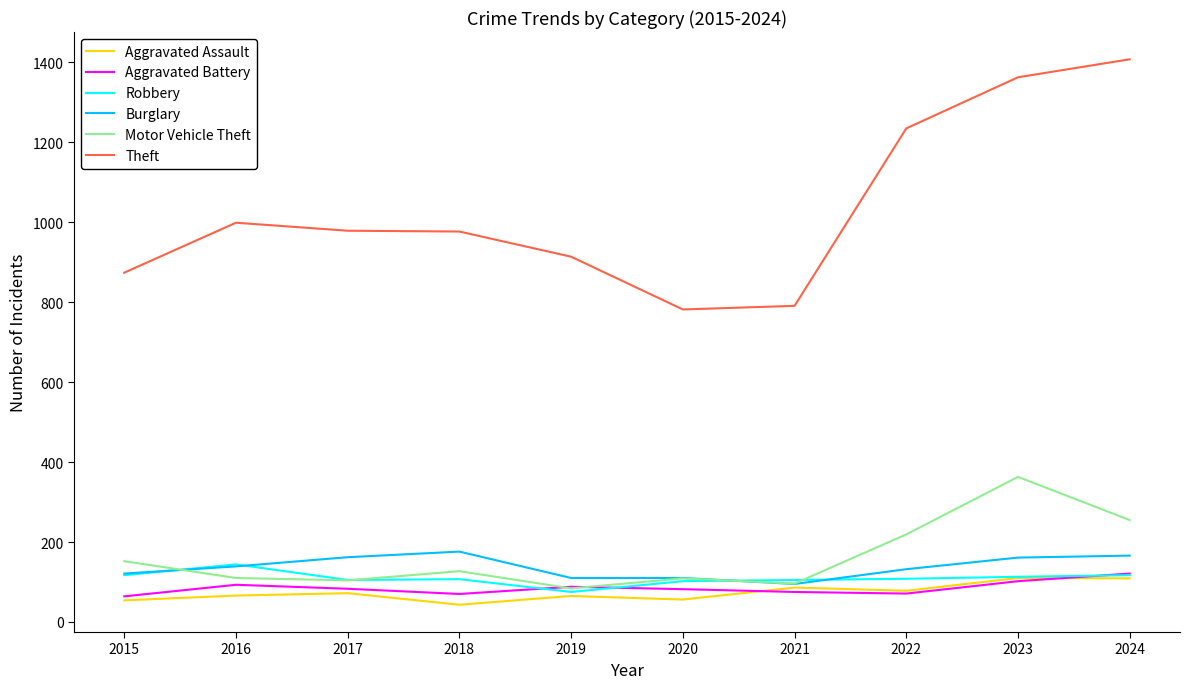

Which label corresponds to the largest value in the chart?

2024